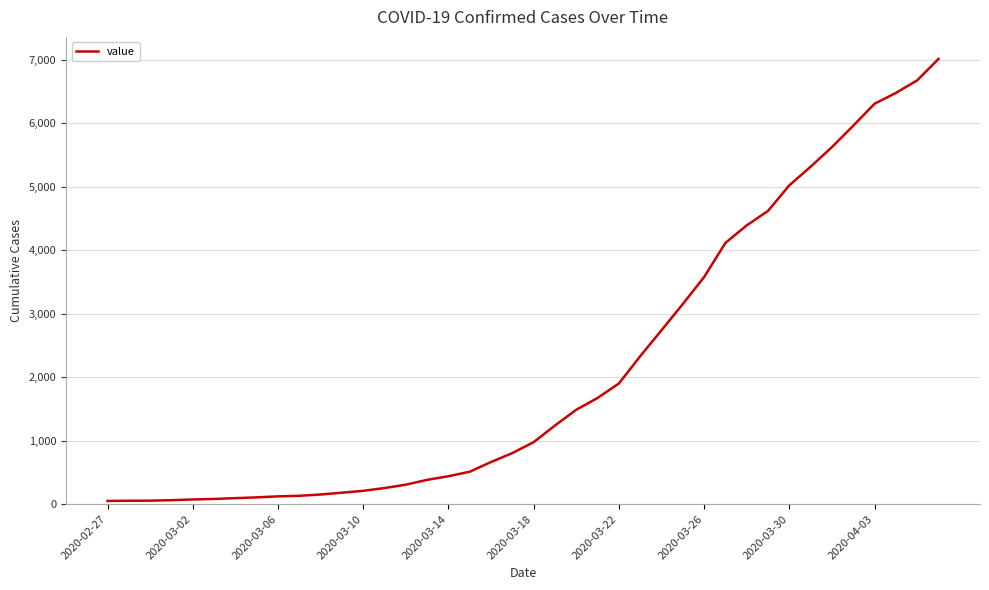

What is the difference between the maximum and minimum values?

6961